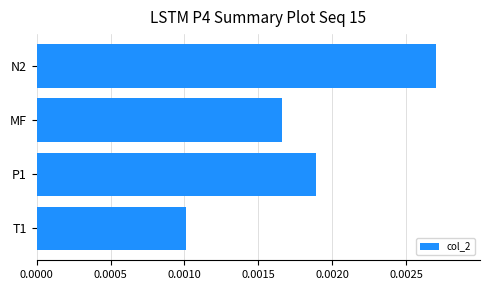

What position from the top is MF?

2